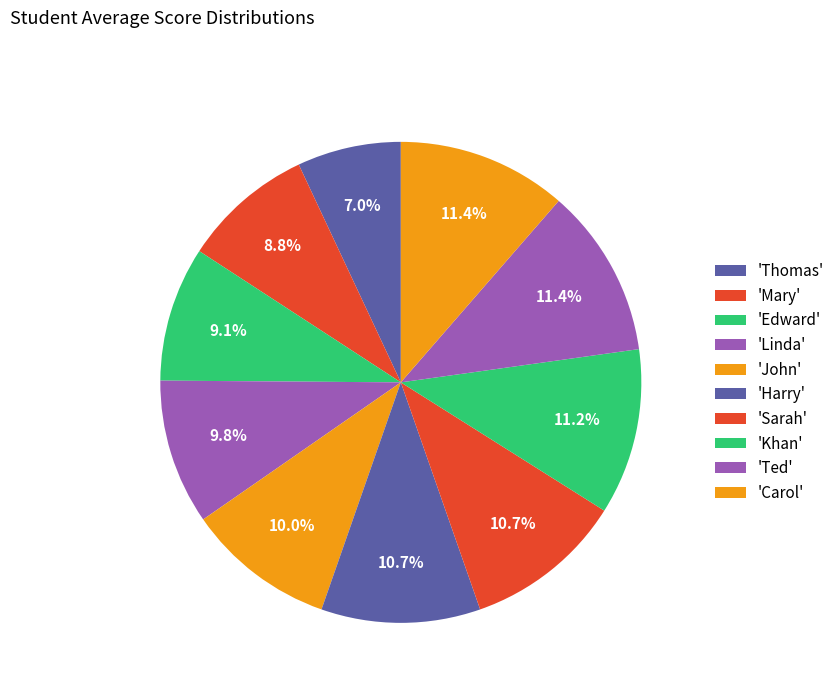

Which category has the biggest portion of the pie?

Ted